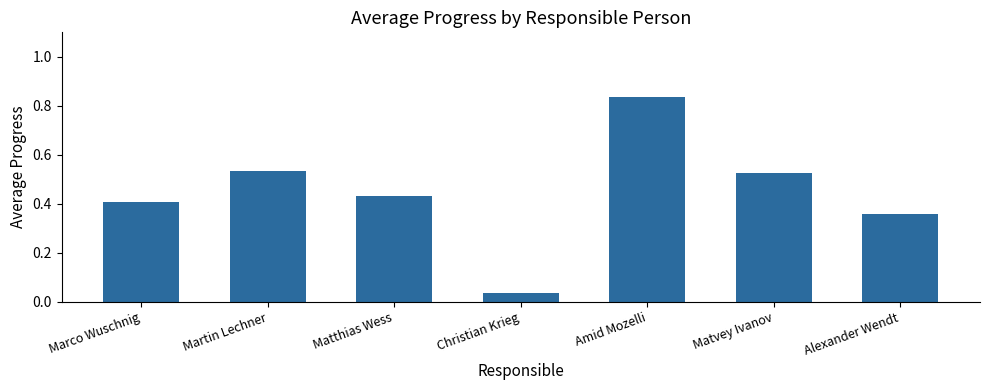

Which has a higher value, Amid Mozelli or Matthias Wess?

Amid Mozelli